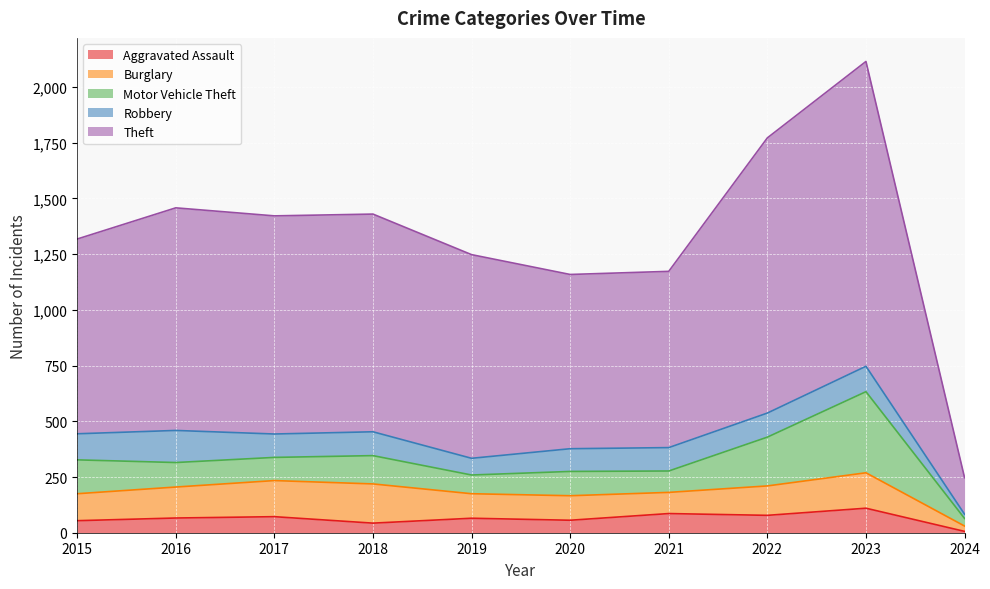

The value of Robbery at 2015 is 62. True or false?

False